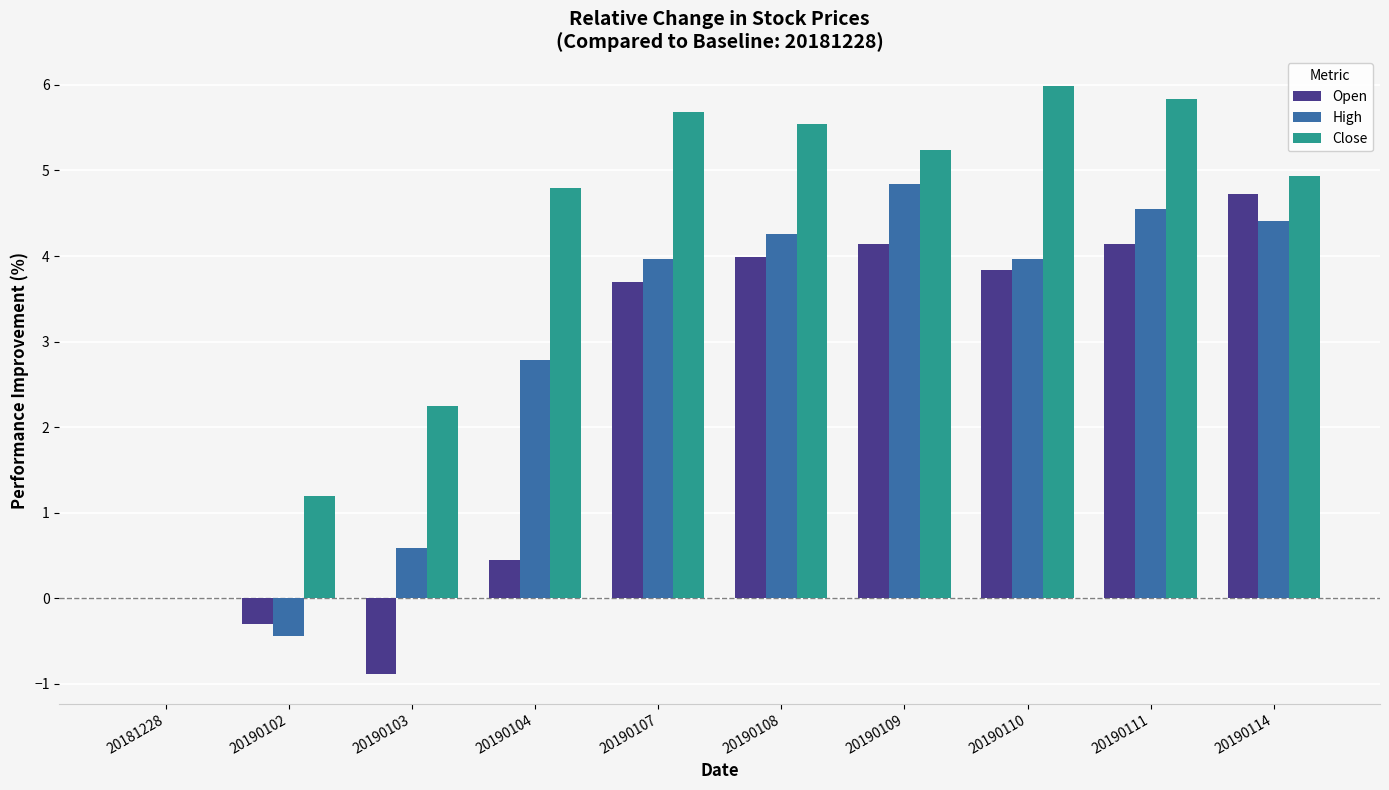

Which series has the largest total across all categories?

Close